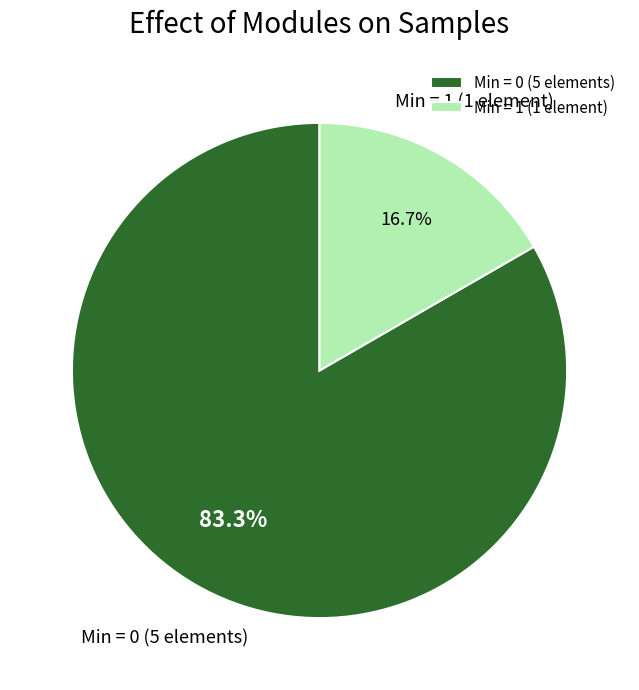

What portion of the pie excludes Min = 1 (1 element)?

83.3%